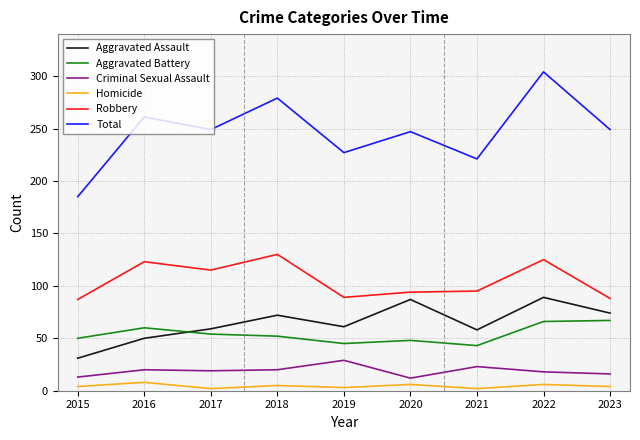

What is the minimum value for Total?

185